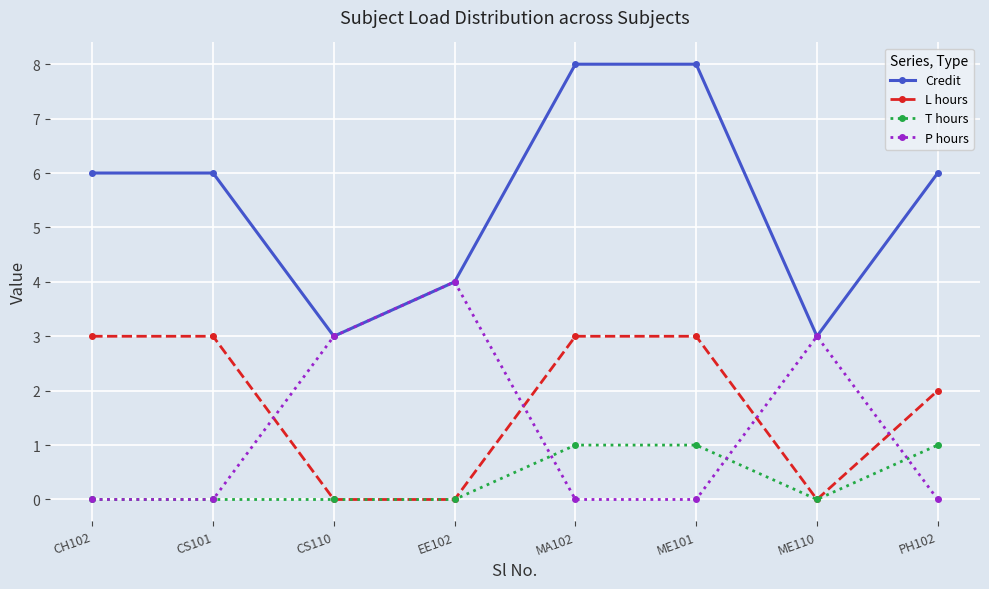

Which series has the largest total across all categories?

Credit